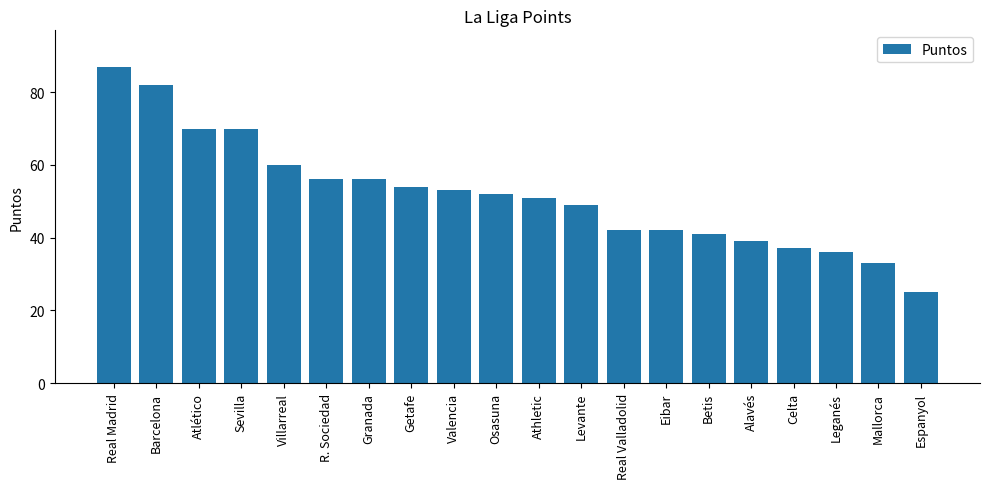

What is the label of the 11th bar from the left?

Athletic